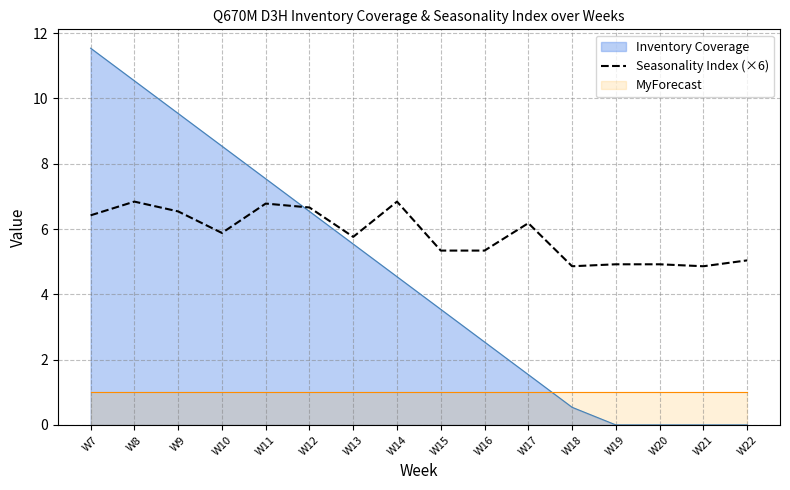

At which label does Inventory Coverage reach its peak?

W7